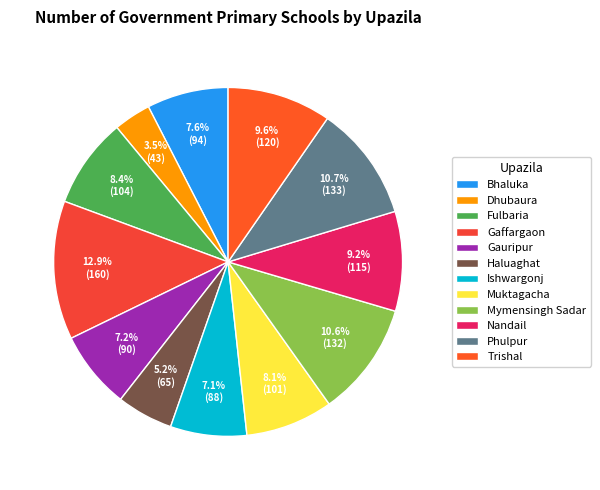

What is the largest slice in the pie chart?

Gaffargaon